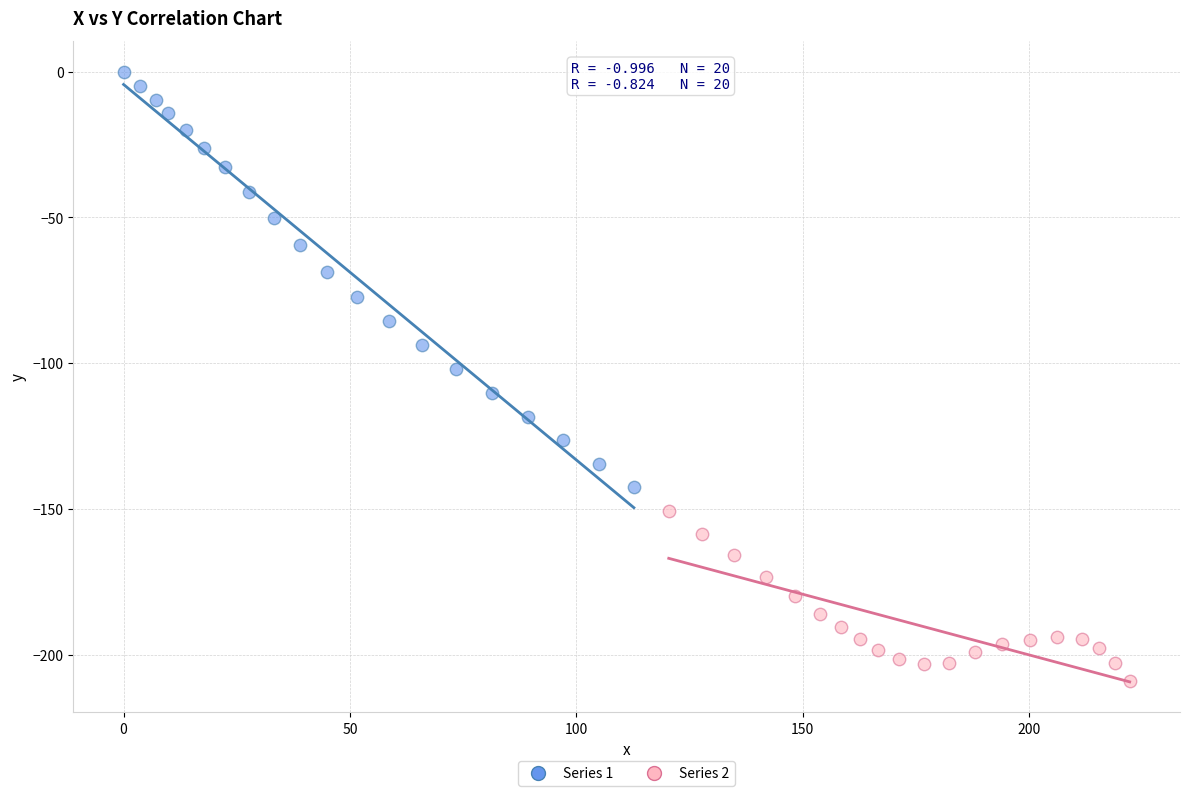

Which series has the widest spread of Y values?

Series 1